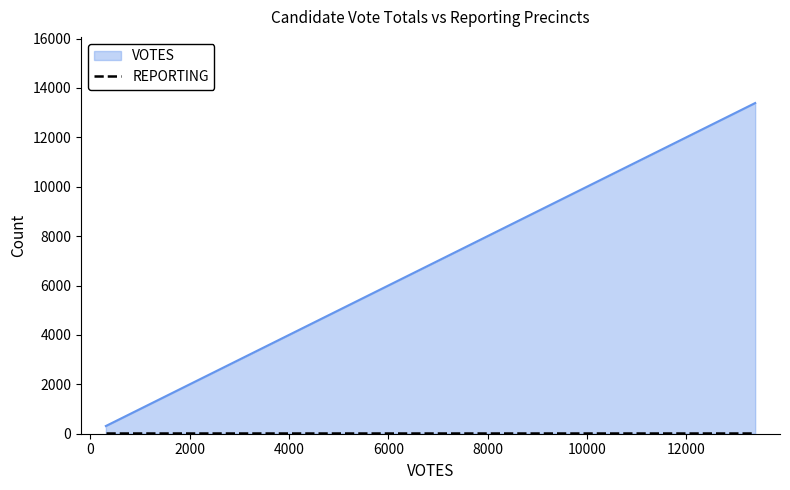

Which series has the largest total across all categories?

VOTES